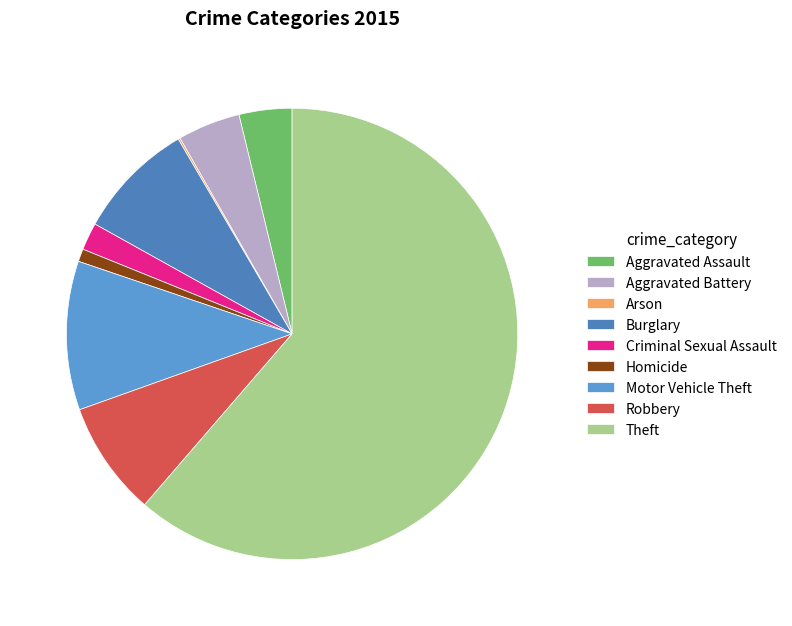

Which slice represents more than half of the pie?

Theft